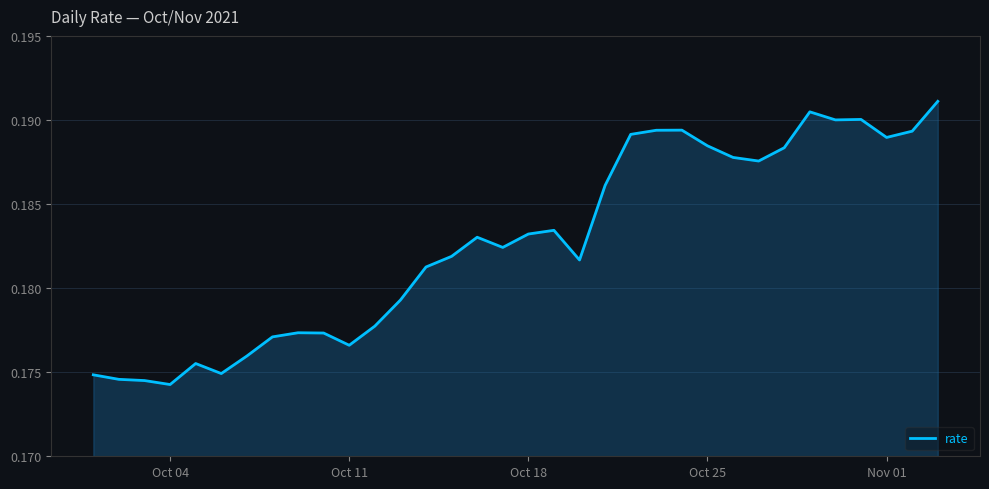

What is the smallest value displayed?

0.2